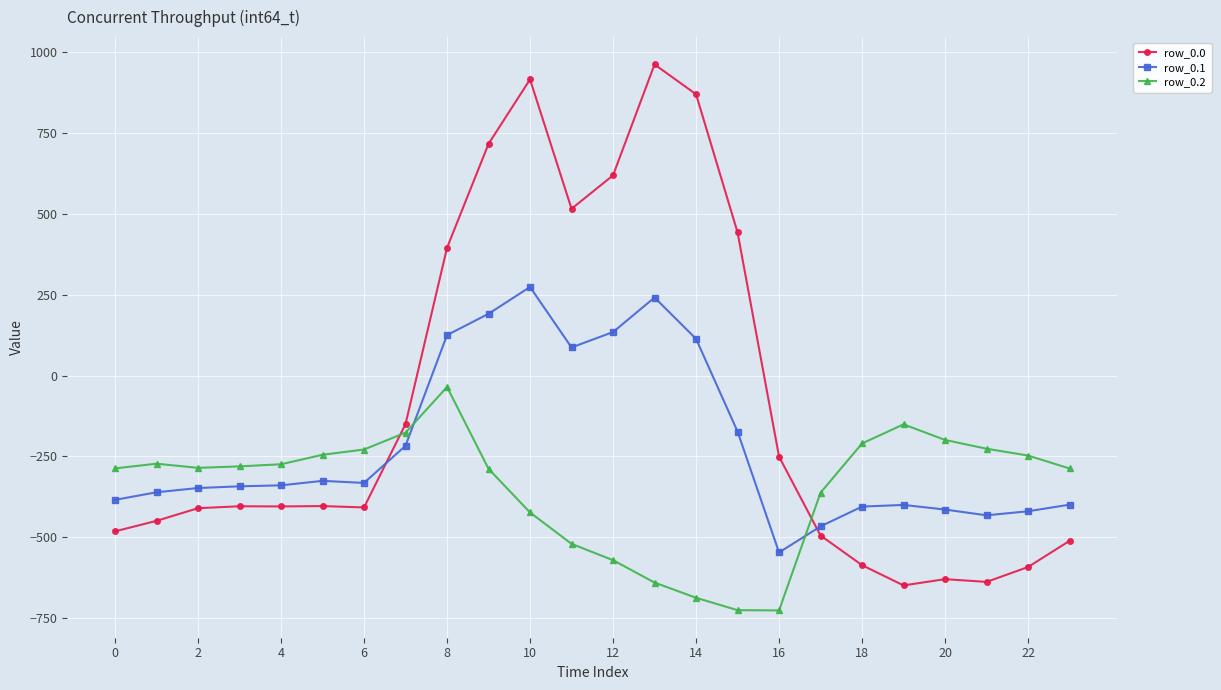

True or false: row_0.0 has more than 1 interior local peaks.

True